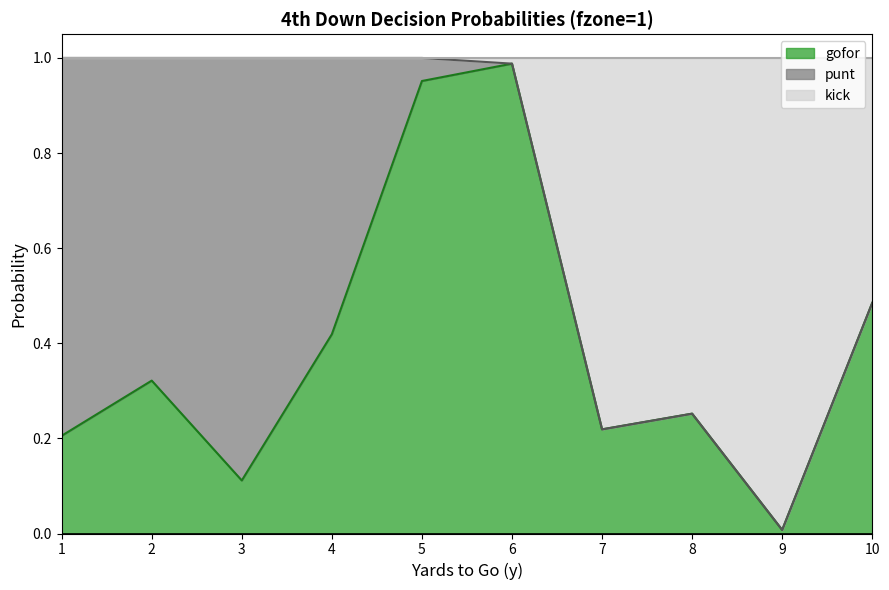

Which category has the lowest value in the gofor series?

9